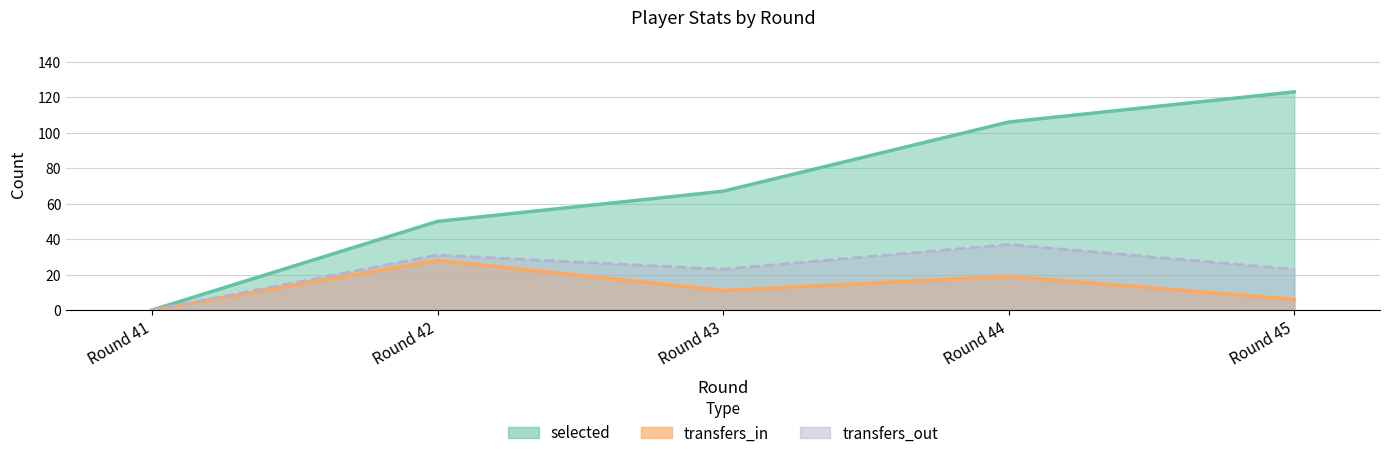

What is the difference between the second highest and minimum values in the transfers_in series?

19